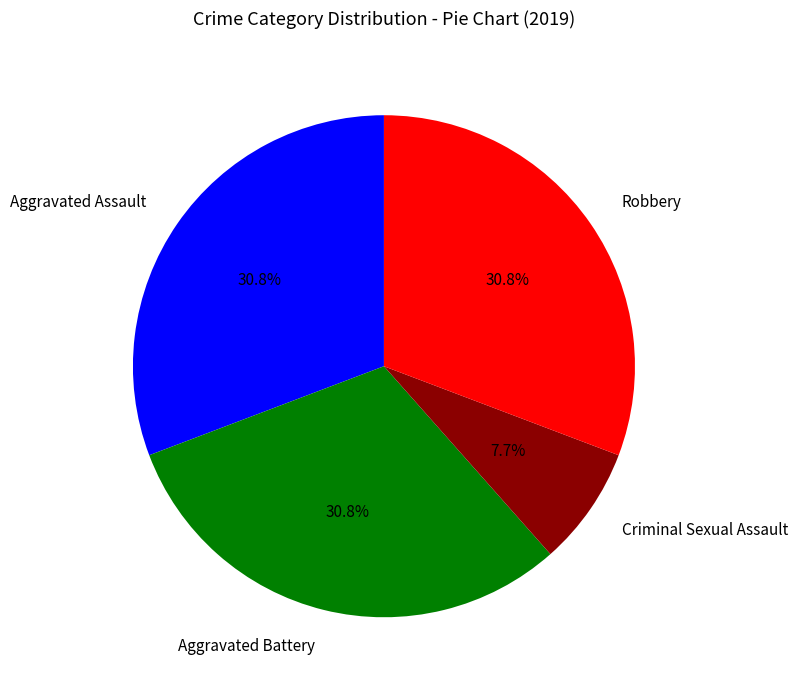

Does any single category account for the majority?

No